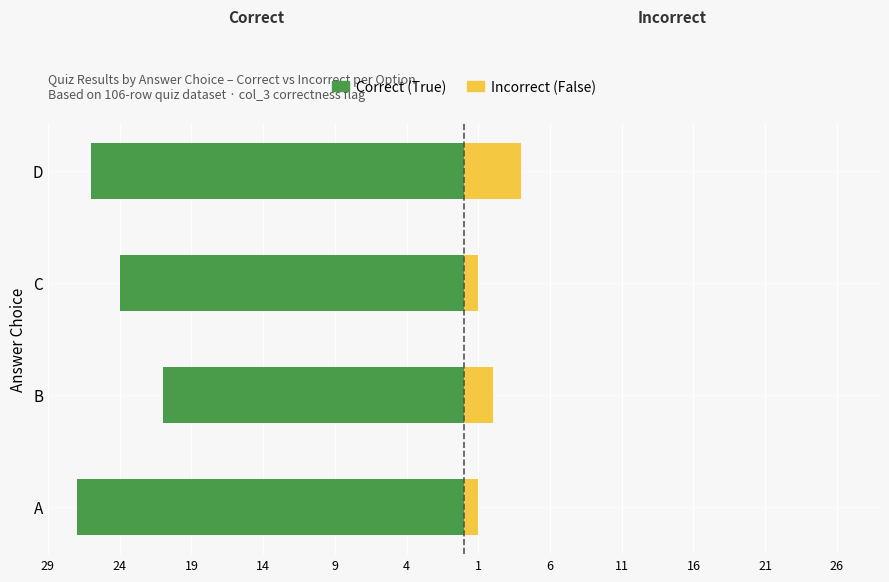

Read the Correct (True) value at A.

-27